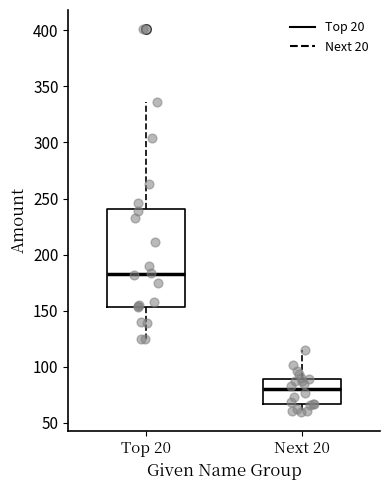

Comparing the boxes themselves (not the whiskers), which one is the tallest?

Top 20